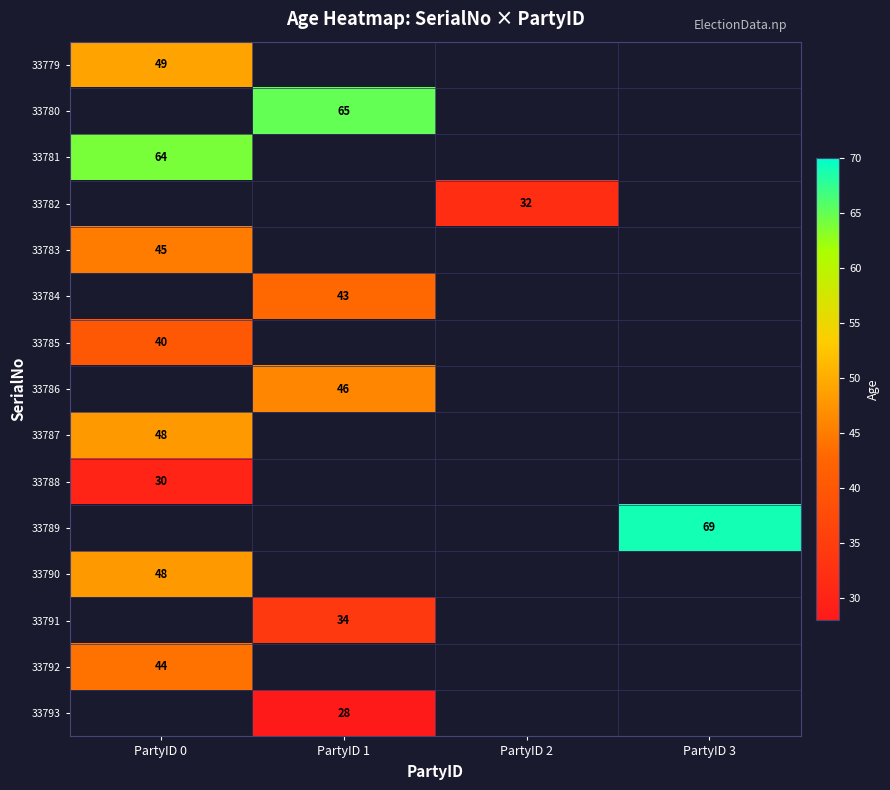

True or false: 33791 has a value of 54.0 at PartyID 1.

False